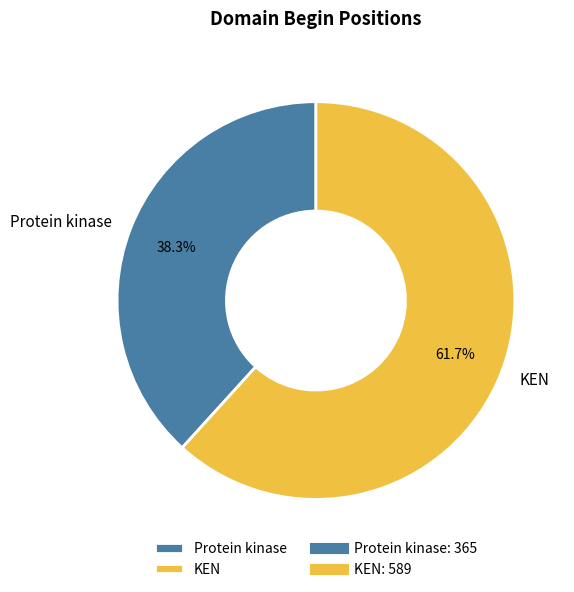

Combined, what portion of the pie is KEN and Protein kinase?

100.0%